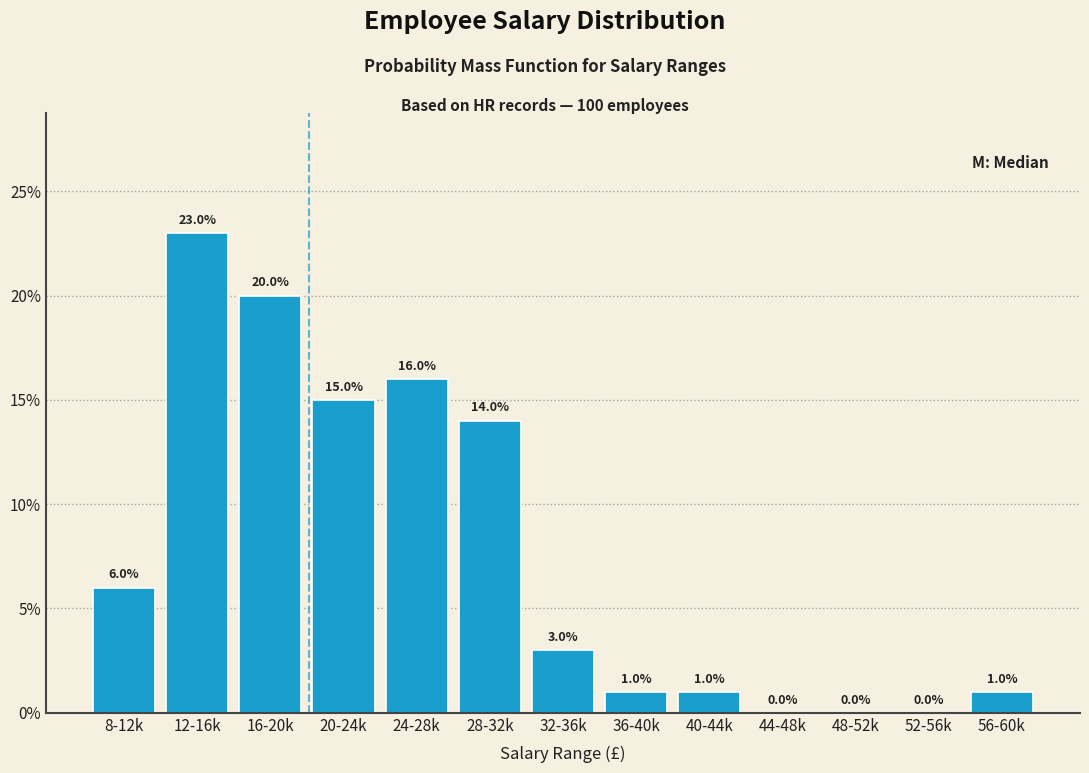

Reading left to right, transcribe all the data shown in this chart.

8-12k=6.0	12-16k=23.0	16-20k=20.0	20-24k=15.0	24-28k=16.0	28-32k=14.0	32-36k=3.0	36-40k=1.0	40-44k=1.0	44-48k=0.0	48-52k=0.0	52-56k=0.0	56-60k=1.0